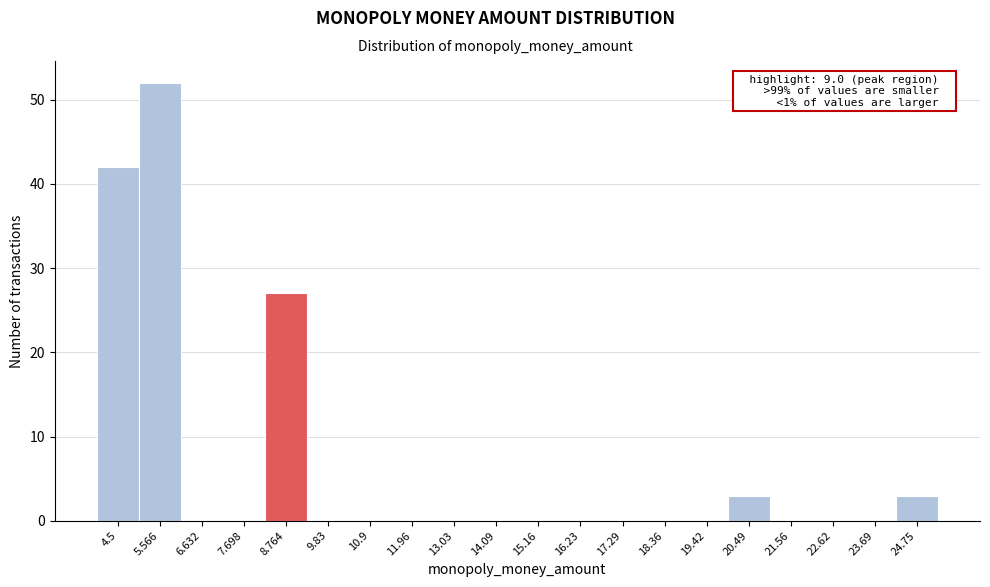

Reading left to right, extract all data points from this chart.

4.5=42	5.566=52	6.632=0	7.698=0	8.764=27	9.83=0	10.9=0	11.96=0	13.03=0	14.09=0	15.16=0	16.23=0	17.29=0	18.36=0	19.42=0	20.49=3	21.56=0	22.62=0	23.69=0	24.75=3